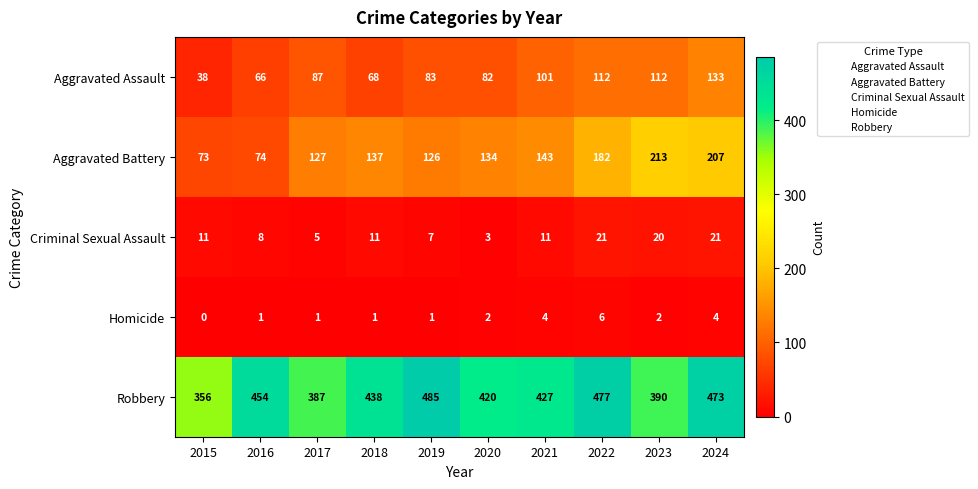

What is the greatest value displayed?

485